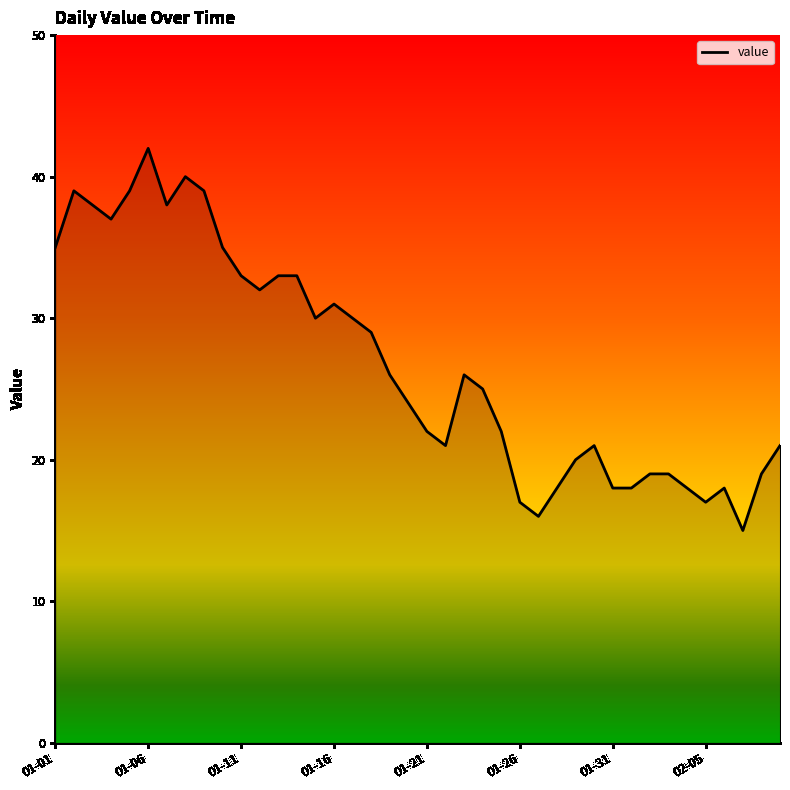

What is the minimum value shown in the chart?

15